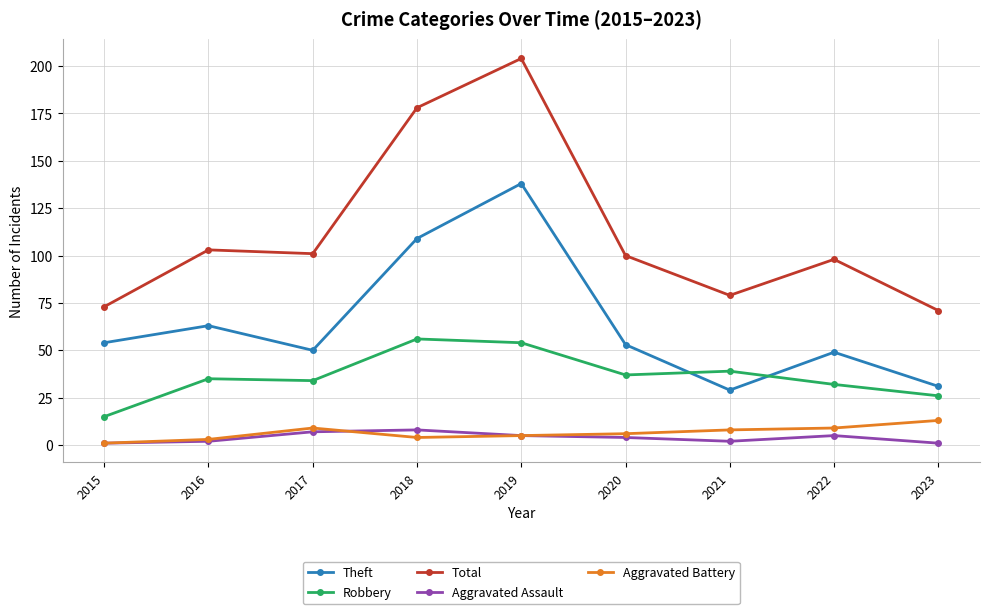

What is the sum of the Total values at 2017 and 2021?

180